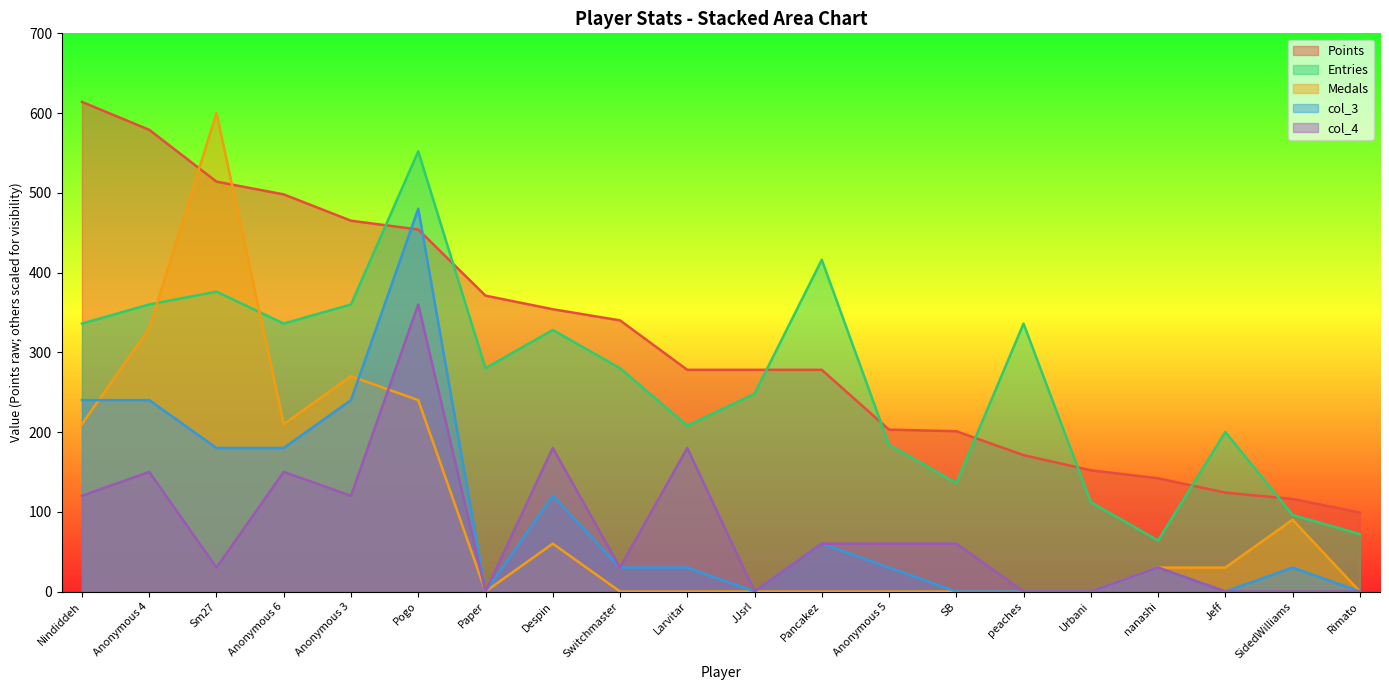

How many lines are shown in the chart?

5